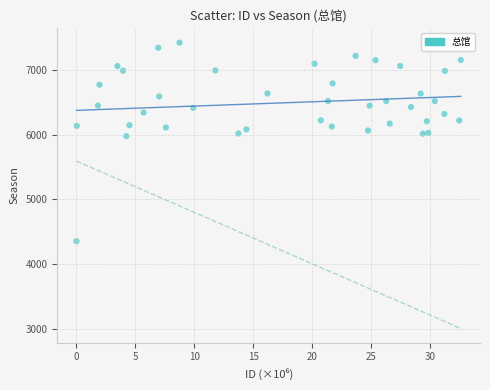

What is the range of Y values (max minus min)?

3073